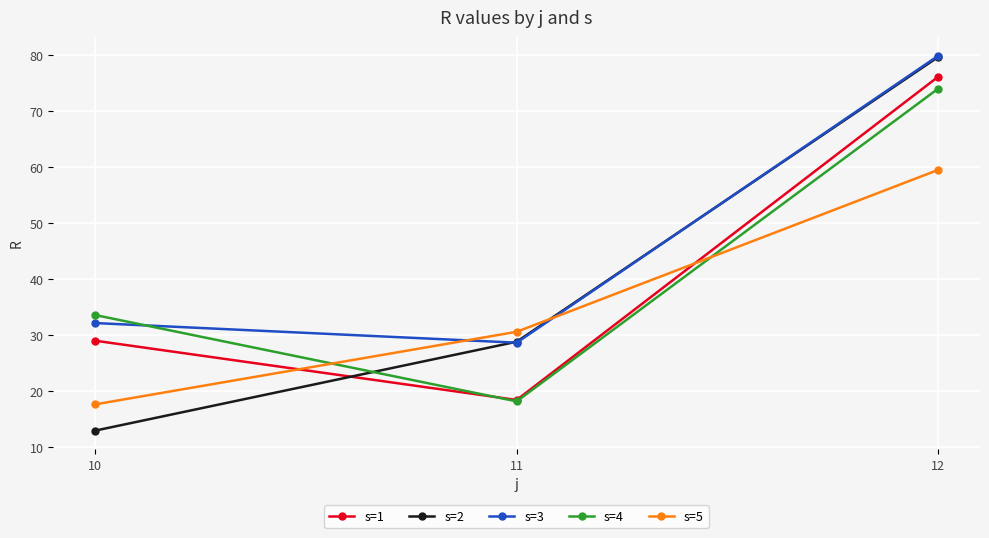

Reading right to left, extract all data points from this chart.

s=1: 76.1	18.4	29.0
s=2: 79.7	28.8	13.0
s=3: 79.9	28.7	32.2
s=4: 74.0	18.2	33.6
s=5: 59.5	30.6	17.6